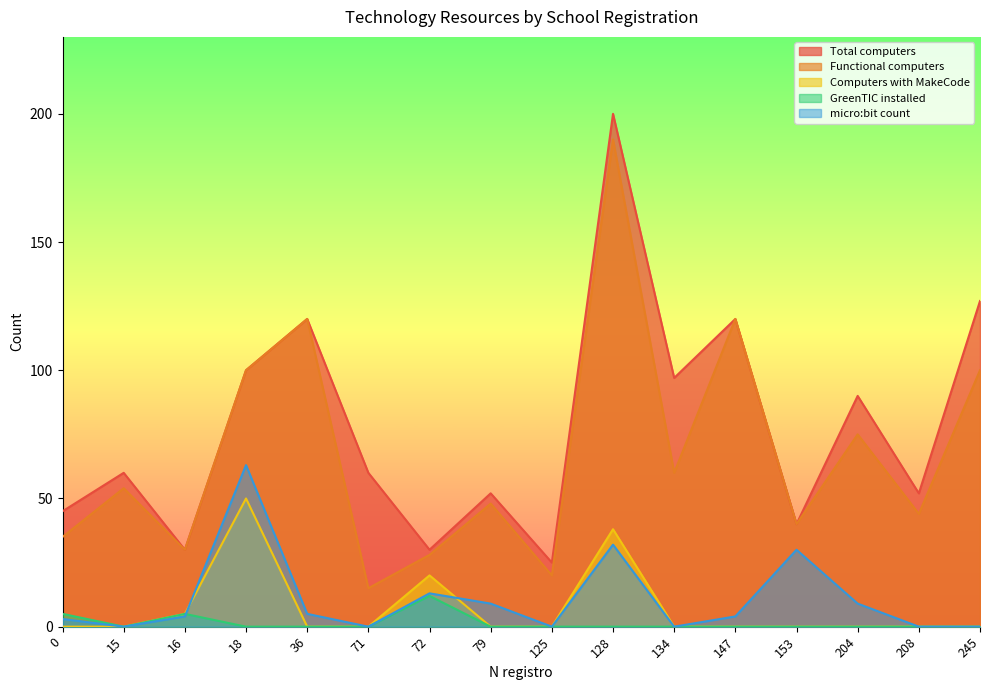

Does the chart display data point markers on the line(s)?

No